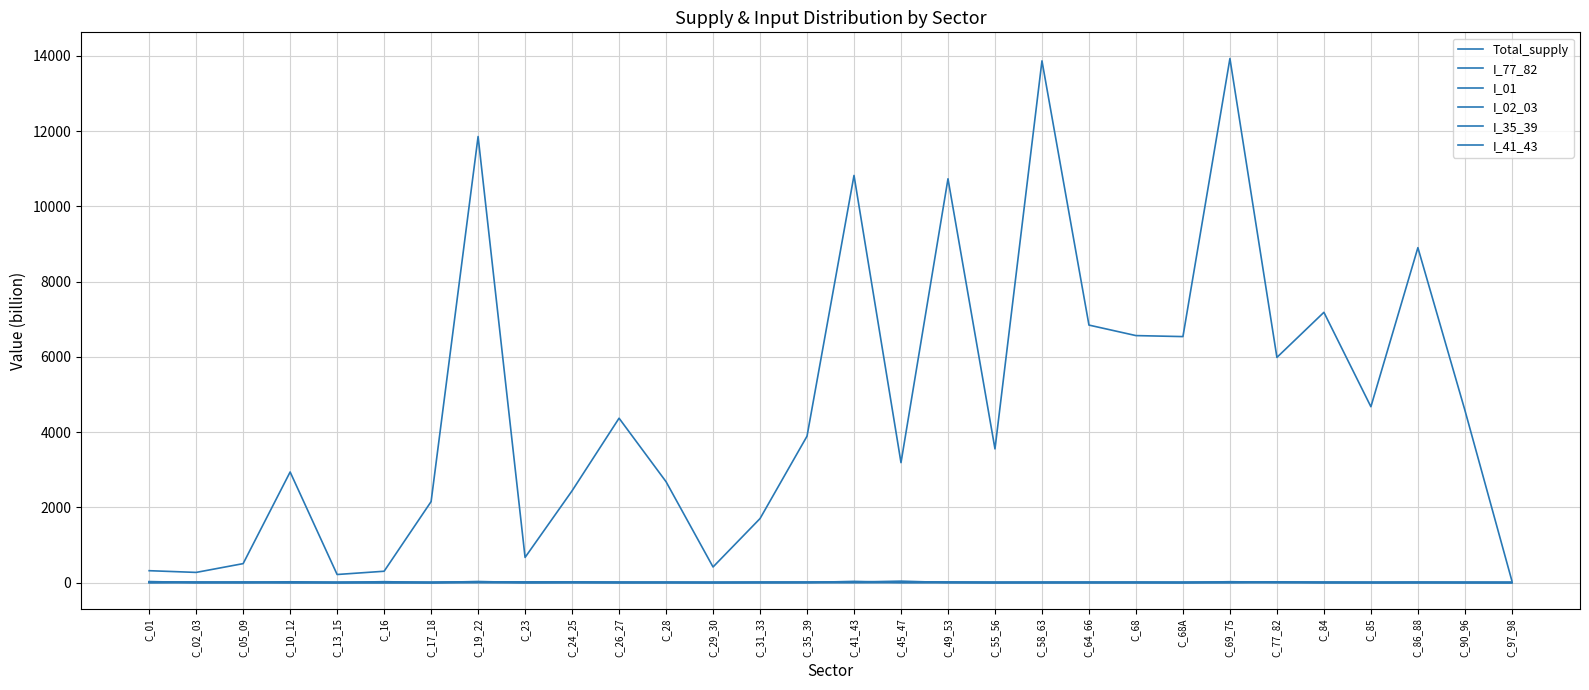

What is the difference between the maximum and minimum values in the I_77_82 series?

18.5